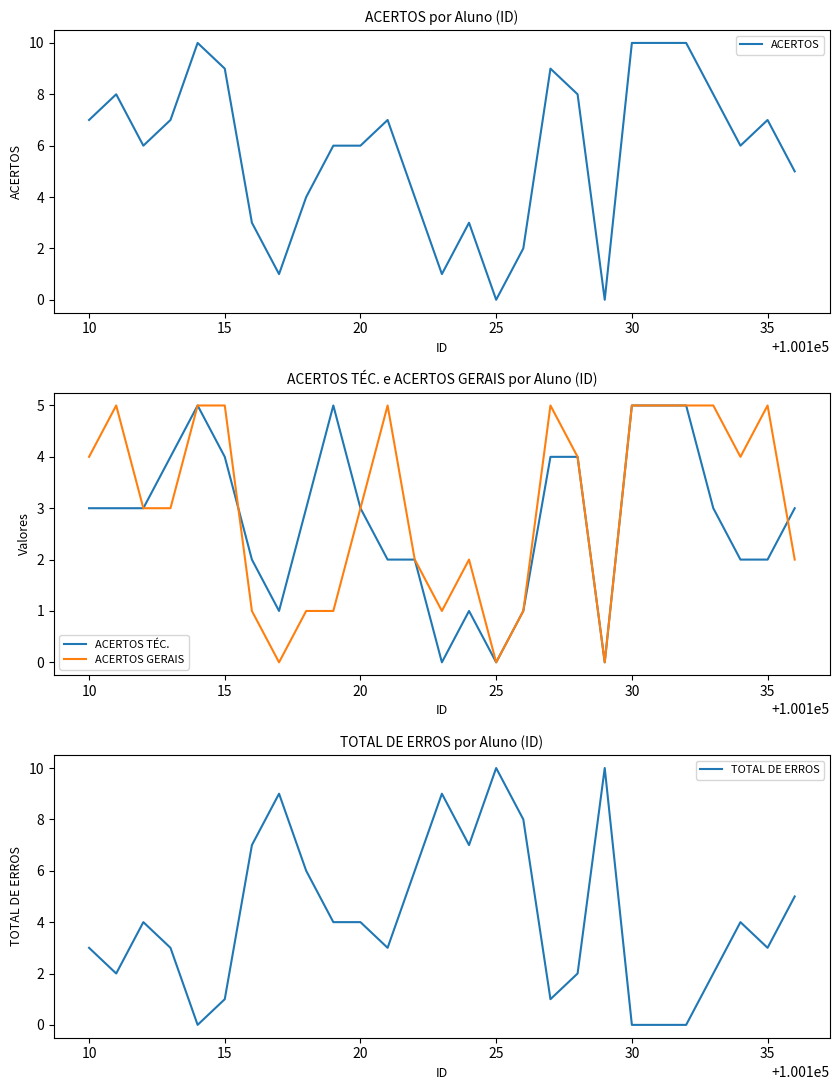

How many times do ACERTOS TÉC. and ACERTOS GERAIS cross each other?

2